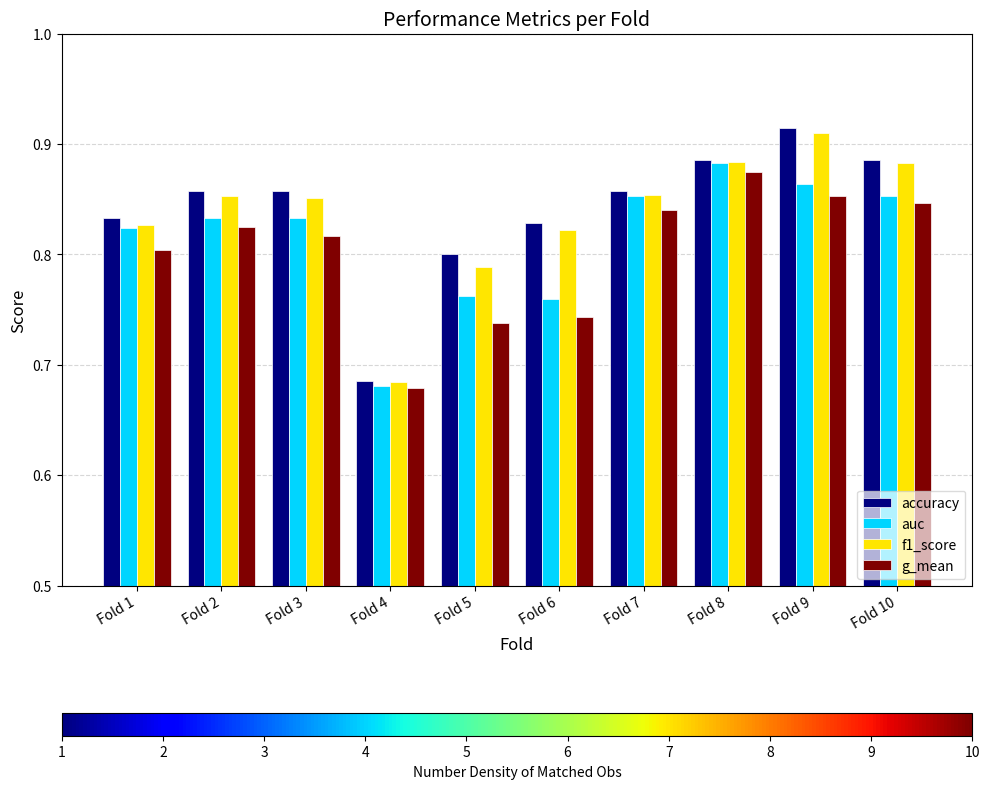

The accuracy series shows 0.5 at Fold 10. True or false?

False